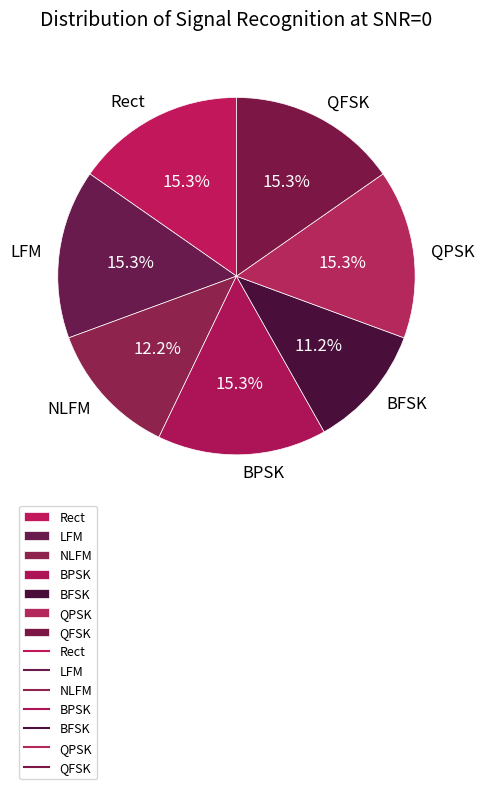

Which category has the smallest portion of the pie?

BFSK